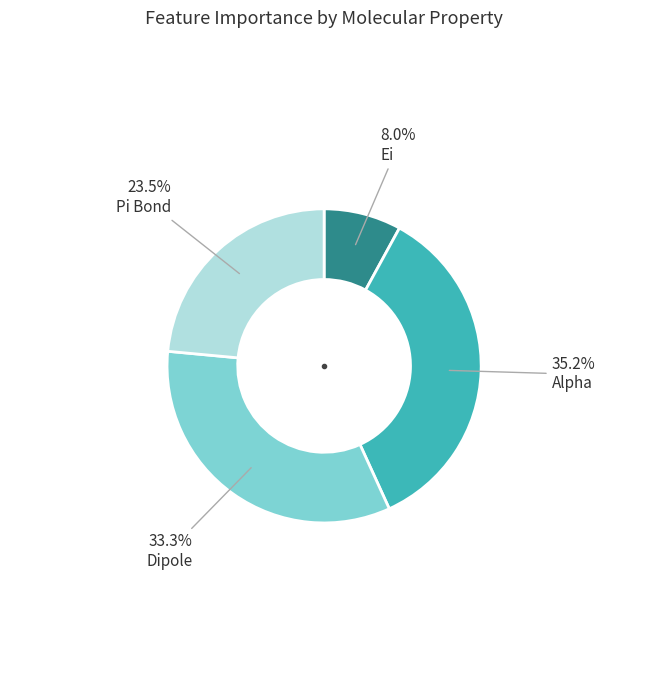

How many slices are in this pie chart?

4